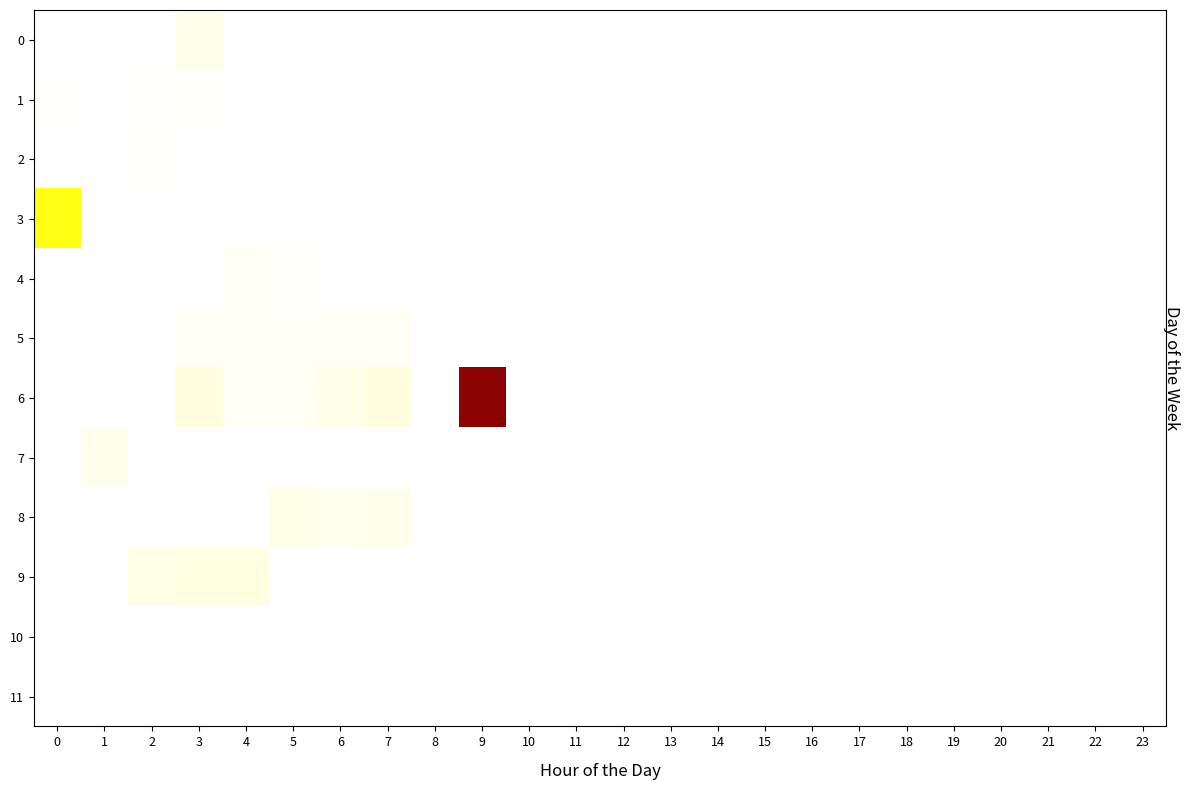

Reading right to left, transcribe all the data shown in this chart.

0: 23=0.0	22=0.0	21=0.0	20=0.0	19=0.0	18=0.0	17=0.0	16=0.0	15=0.0	14=0.0	13=0.0	12=0.0	11=0.0	10=0.0	9=0.0	8=0.0	7=0.0	6=0.0	5=0.0	4=0.0	3=9.7	2=0.0	1=0.0	0=0.0
1: 23=0.0	22=0.0	21=0.0	20=0.0	19=0.0	18=0.0	17=0.0	16=0.0	15=0.0	14=0.0	13=0.0	12=0.0	11=0.0	10=0.0	9=0.0	8=0.0	7=0.0	6=0.0	5=0.0	4=0.0	3=3.2	2=1.6	1=0.0	0=0.9
2: 23=0.0	22=0.0	21=0.0	20=0.0	19=0.0	18=0.0	17=0.0	16=0.0	15=0.0	14=0.0	13=0.0	12=0.0	11=0.0	10=0.0	9=0.0	8=0.0	7=0.0	6=0.0	5=0.0	4=0.0	3=0.0	2=4.8	1=0.0	0=0.0
3: 23=0.0	22=0.0	21=0.0	20=0.0	19=0.0	18=0.0	17=0.0	16=0.0	15=0.0	14=0.0	13=0.0	12=0.0	11=0.0	10=0.0	9=0.0	8=0.0	7=0.0	6=0.0	5=0.0	4=0.0	3=0.0	2=0.0	1=0.0	0=34.4
4: 23=0.0	22=0.0	21=0.0	20=0.0	19=0.0	18=0.0	17=0.0	16=0.0	15=0.0	14=0.0	13=0.0	12=0.0	11=0.0	10=0.0	9=0.0	8=0.0	7=0.0	6=0.0	5=4.5	4=5.1	3=0.0	2=0.0	1=0.0	0=0.0
5: 23=0.0	22=0.0	21=0.0	20=0.0	19=0.0	18=0.0	17=0.0	16=0.0	15=0.0	14=0.0	13=0.0	12=0.0	11=0.0	10=0.0	9=0.0	8=0.0	7=5.8	6=5.8	5=5.8	4=5.8	3=5.8	2=0.0	1=0.0	0=0.0
6: 23=0.0	22=0.0	21=0.0	20=0.0	19=0.0	18=0.0	17=0.0	16=0.0	15=0.0	14=0.0	13=0.0	12=0.0	11=0.0	10=0.0	9=89.6	8=0.0	7=17.5	6=12.7	5=6.3	4=6.3	3=17.9	2=0.0	1=0.0	0=0.0
7: 23=0.0	22=0.0	21=0.0	20=0.0	19=0.0	18=0.0	17=0.0	16=0.0	15=0.0	14=0.0	13=0.0	12=0.0	11=0.0	10=0.0	9=0.0	8=0.0	7=0.0	6=0.0	5=0.0	4=0.0	3=0.0	2=0.0	1=9.7	0=0.0
8: 23=0.0	22=0.0	21=0.0	20=0.0	19=0.0	18=0.0	17=0.0	16=0.0	15=0.0	14=0.0	13=0.0	12=0.0	11=0.0	10=0.0	9=0.0	8=0.0	7=9.7	6=8.7	5=13.5	4=0.0	3=0.0	2=0.0	1=0.0	0=0.0
9: 23=0.0	22=0.0	21=0.0	20=0.0	19=0.0	18=0.0	17=0.0	16=0.0	15=0.0	14=0.0	13=0.0	12=0.0	11=0.0	10=0.0	9=0.0	8=0.0	7=0.0	6=0.0	5=0.0	4=17.5	3=17.5	2=14.5	1=0.0	0=0.0
10: 23=0.0	22=0.0	21=0.0	20=0.0	19=0.0	18=0.0	17=0.0	16=0.0	15=0.0	14=0.0	13=0.0	12=0.0	11=0.0	10=0.0	9=0.0	8=0.0	7=0.0	6=0.0	5=0.0	4=0.0	3=0.0	2=0.0	1=0.0	0=0.0
11: 23=0.0	22=0.0	21=0.0	20=0.0	19=0.0	18=0.0	17=0.0	16=0.0	15=0.0	14=0.0	13=0.0	12=0.0	11=0.0	10=0.0	9=0.0	8=0.0	7=0.0	6=0.0	5=0.0	4=0.0	3=0.0	2=0.0	1=0.0	0=0.0